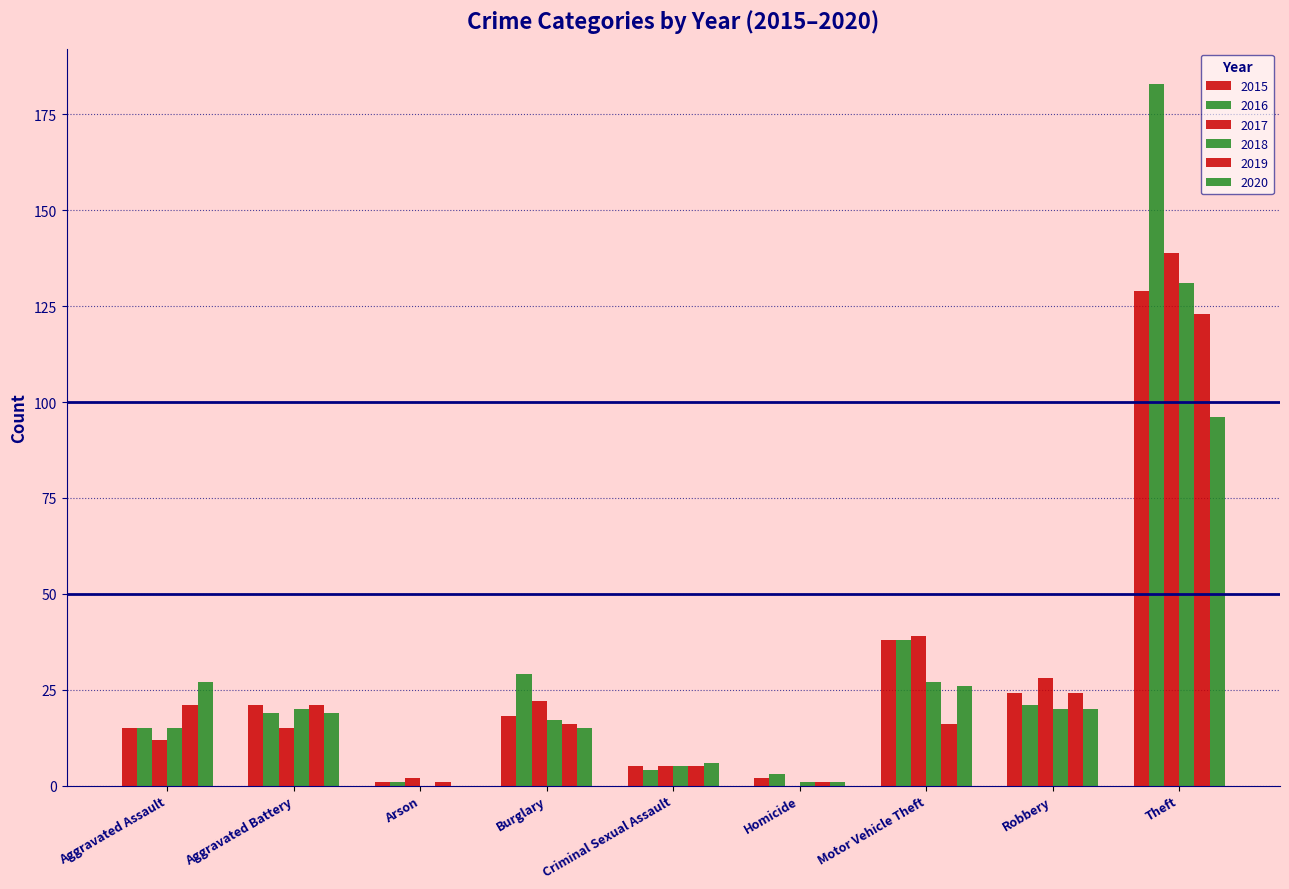

Rank the categories by 2020 value from lowest to highest.

Arson, Homicide, Criminal Sexual Assault, Burglary, Aggravated Battery, Robbery, Motor Vehicle Theft, Aggravated Assault, Theft